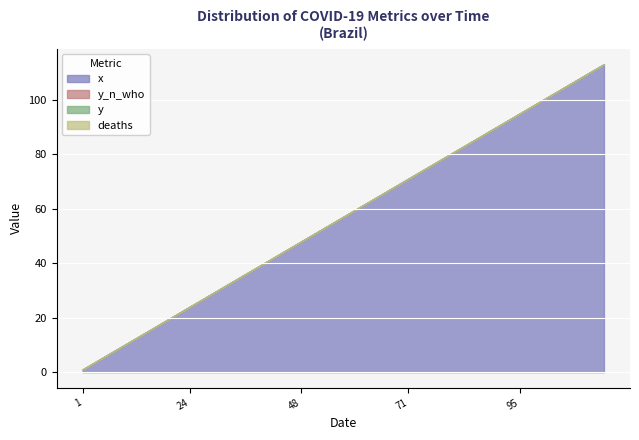

True or false: deaths and y_n_who intersect in this chart.

False